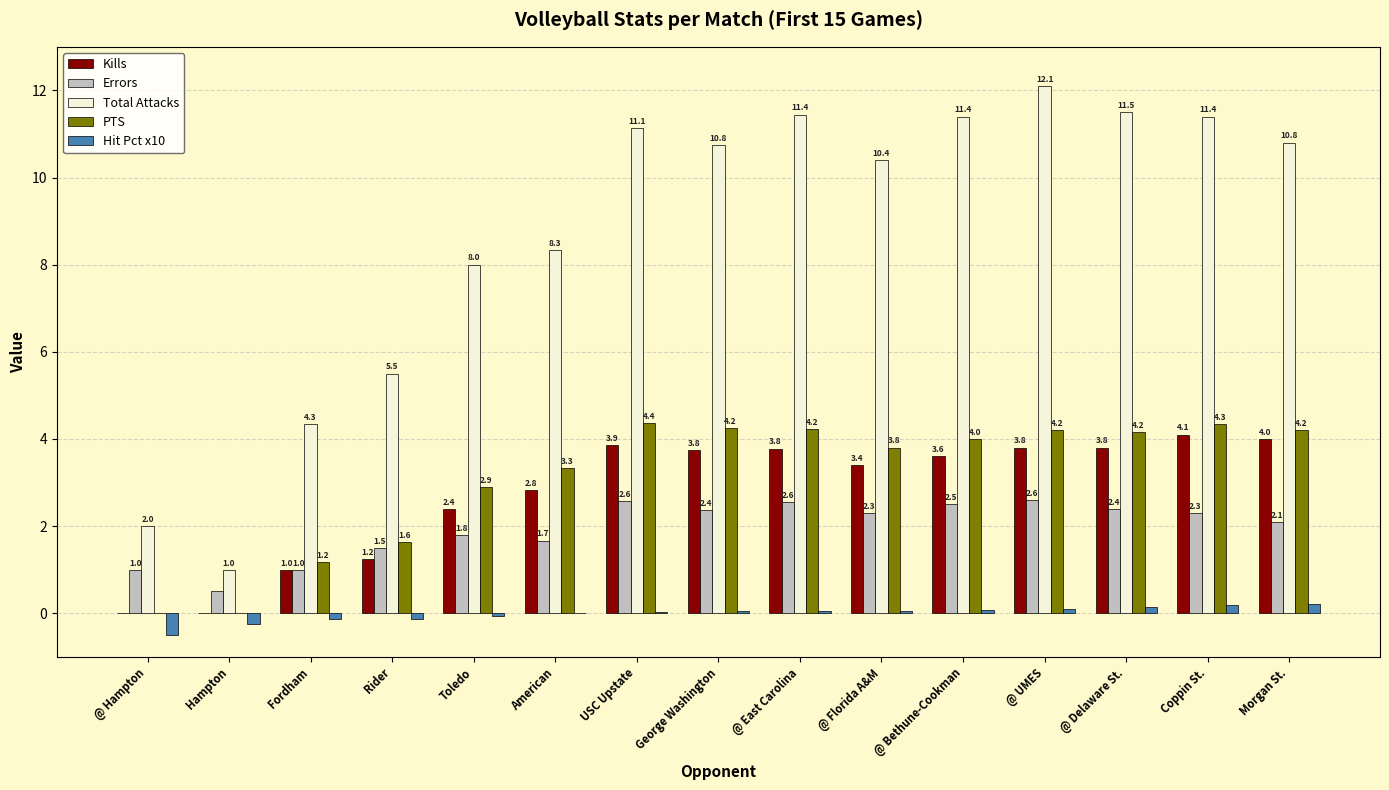

What is the total value across all series at Coppin St.?

22.3